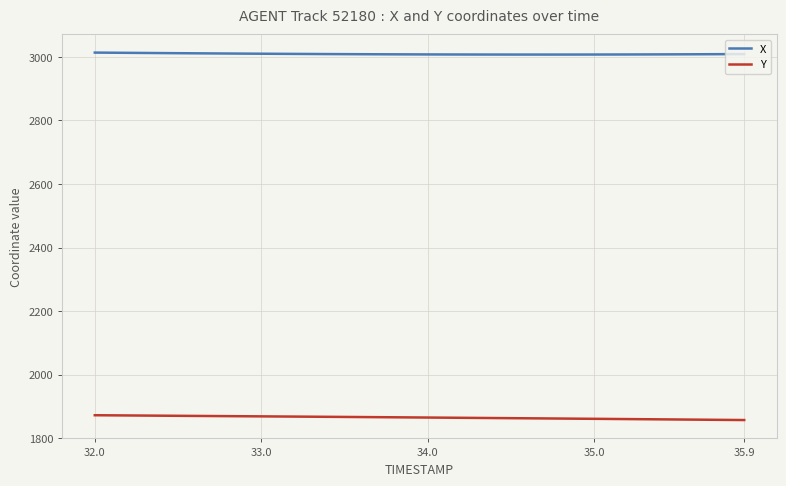

List the series in order of their overall mean, lowest first.

Y, X